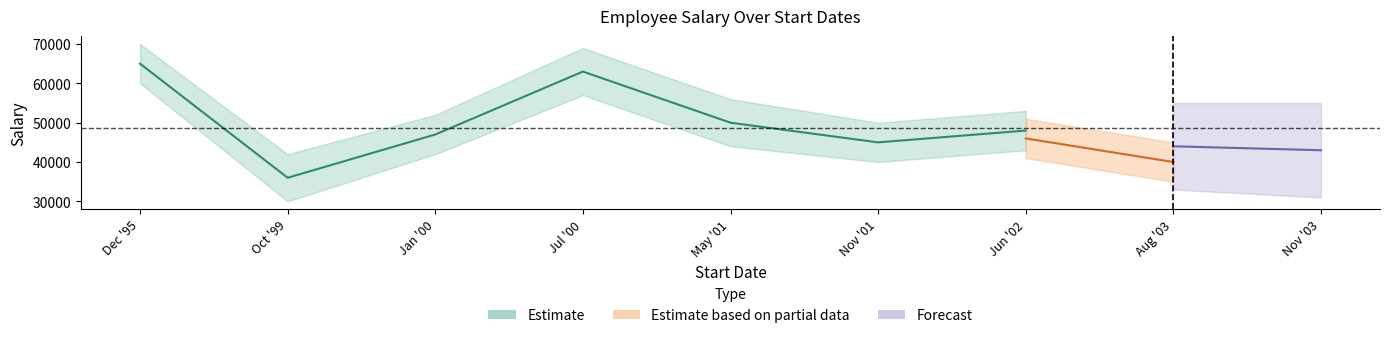

What are all the series names shown in the legend?

Estimate, Estimate based on partial data, Forecast